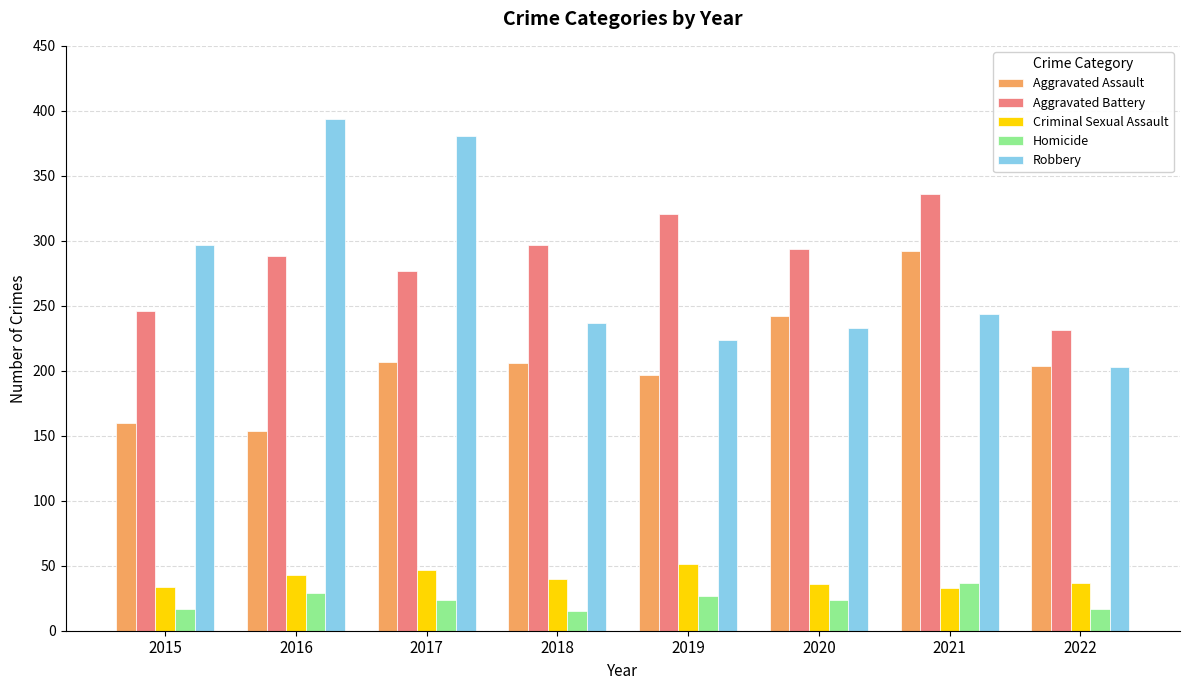

The value of Criminal Sexual Assault at 2019 is 25. True or false?

False